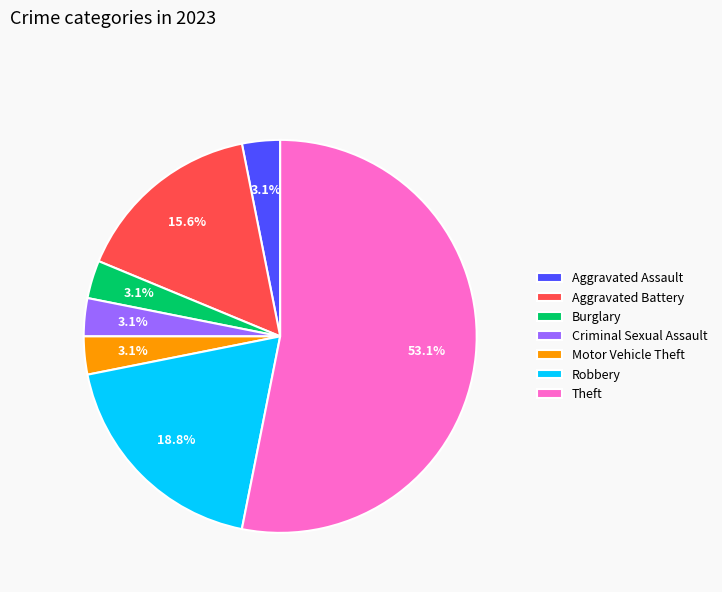

Between Aggravated Assault and Robbery, which is larger?

Robbery